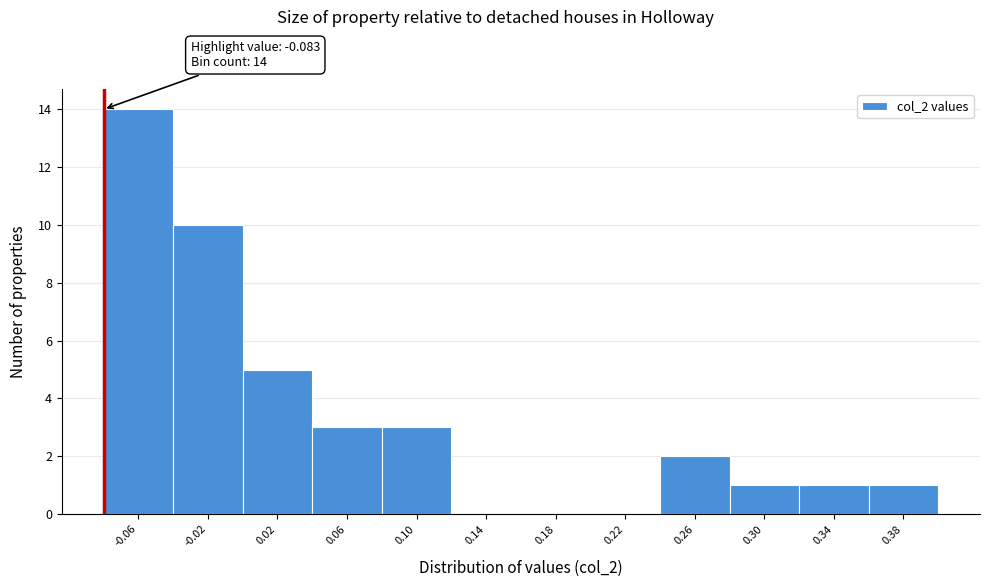

Over which range of the x-axis is the bar tallest?

-0.085 to -0.045